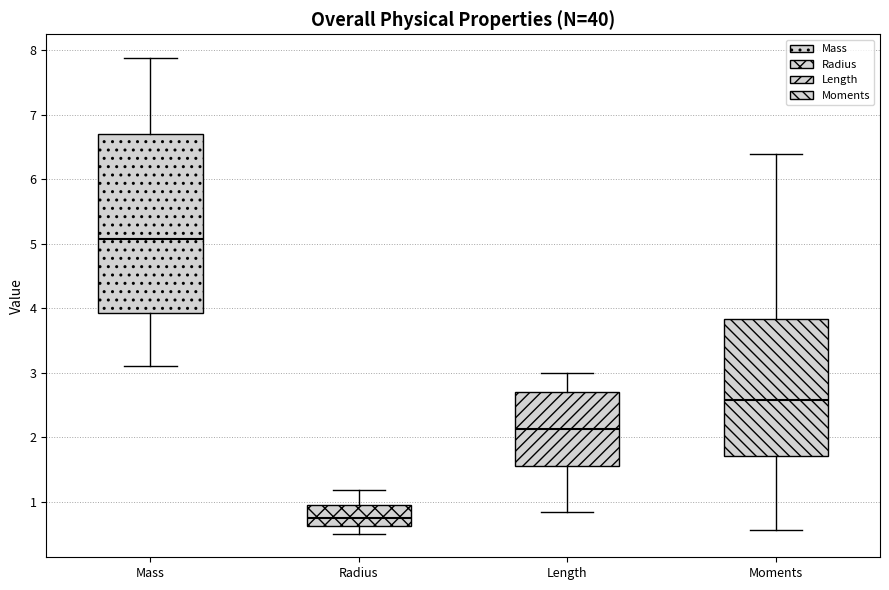

Reading left to right, transcribe this box plot: for each box, give where its median line is, the range the box spans, and where its two whiskers end, as read against the y-axis. The values are not printed on the chart, so give them approximately, as read against the axis.

Mass: median 5.1, box 3.9 to 6.7, whiskers 3.1 to 7.9
Radius: median 0.7, box 0.6 to 1.0, whiskers 0.5 to 1.2
Length: median 2.1, box 1.6 to 2.7, whiskers 0.8 to 3.0
Moments: median 2.6, box 1.7 to 3.8, whiskers 0.6 to 6.4